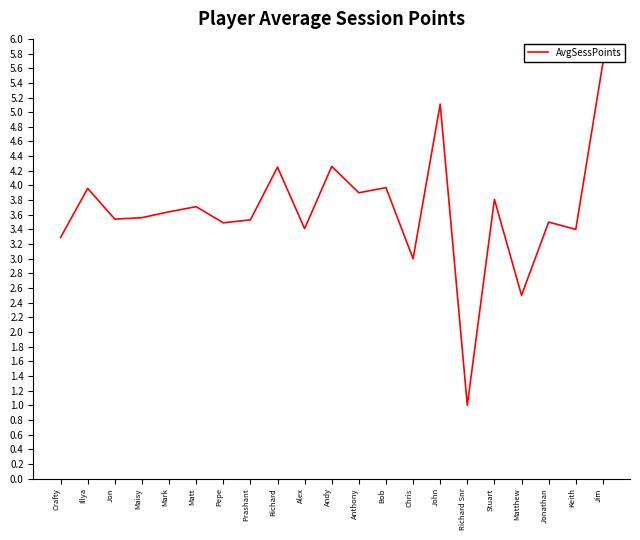

Does the chart have visible grid lines?

No